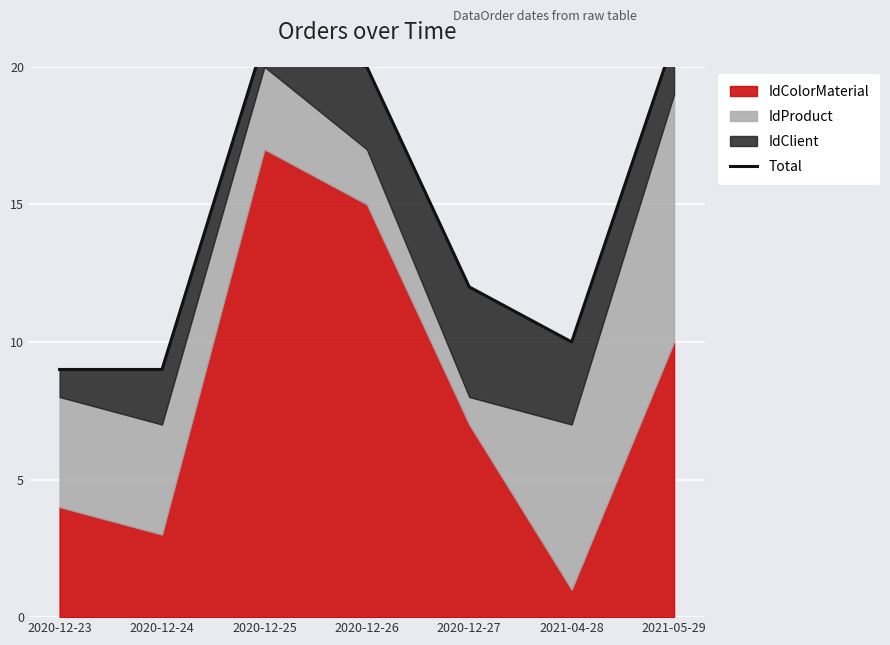

The chart shows a value of 21 at 2021-05-29. True or false?

True